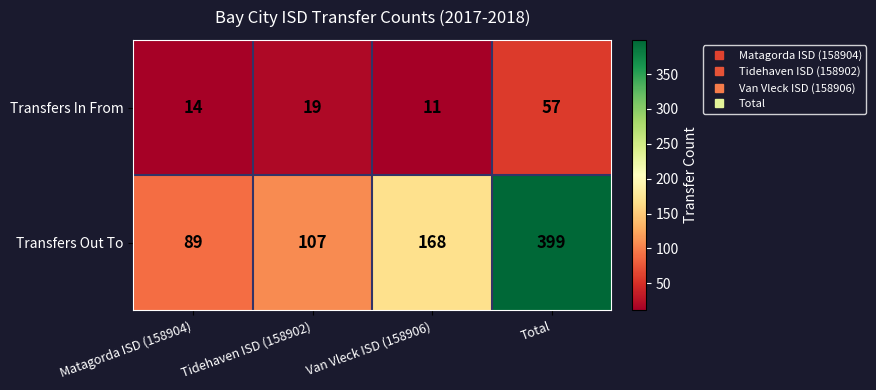

The value of Transfers In From at Tidehaven ISD (158902) is 19. True or false?

True